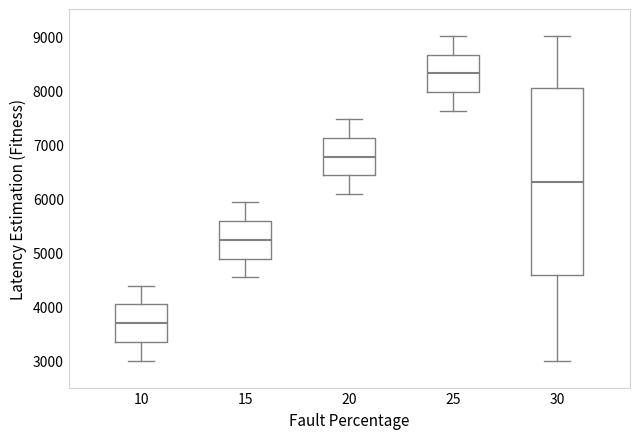

Comparing the boxes themselves (not the whiskers), which one is the tallest?

30